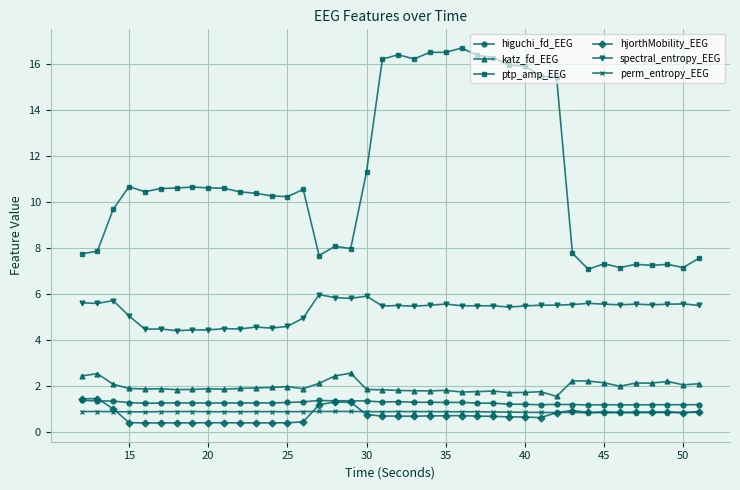

What is the minimum value for higuchi_fd_EEG?

1.2